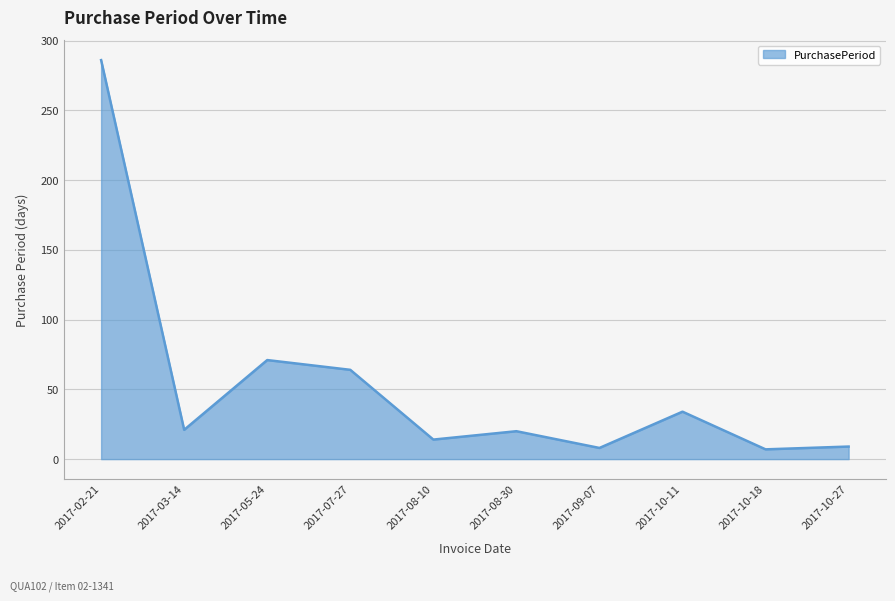

At which category does the data reach its first local peak?

2017-05-24